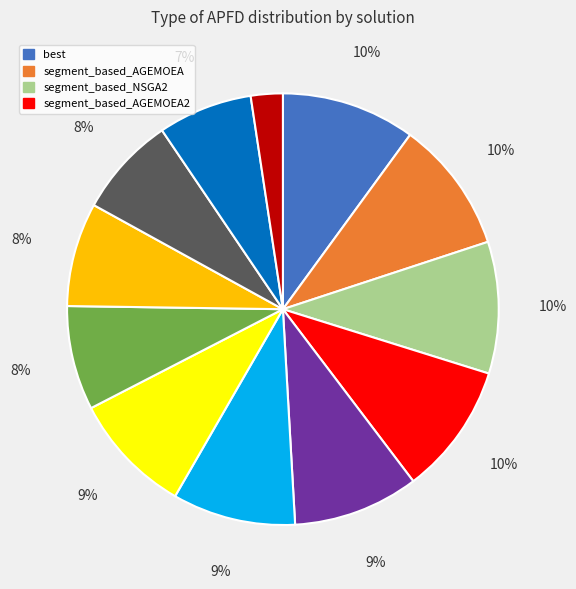

Is there a majority slice in this chart?

No